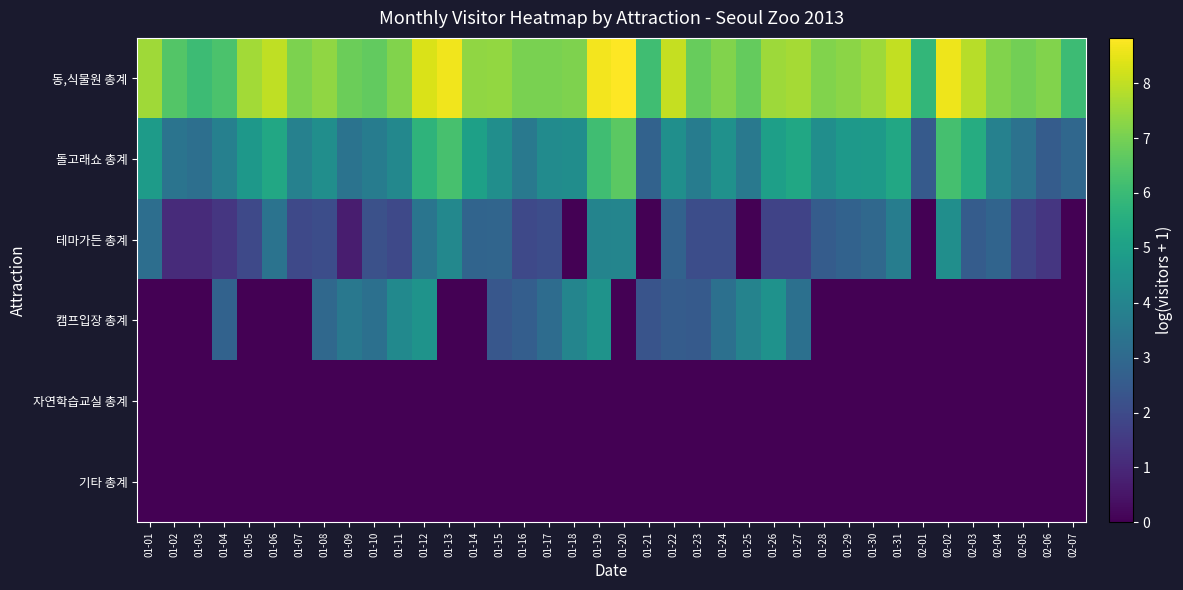

Which has a higher value, 02-04 or 01-12?

01-12